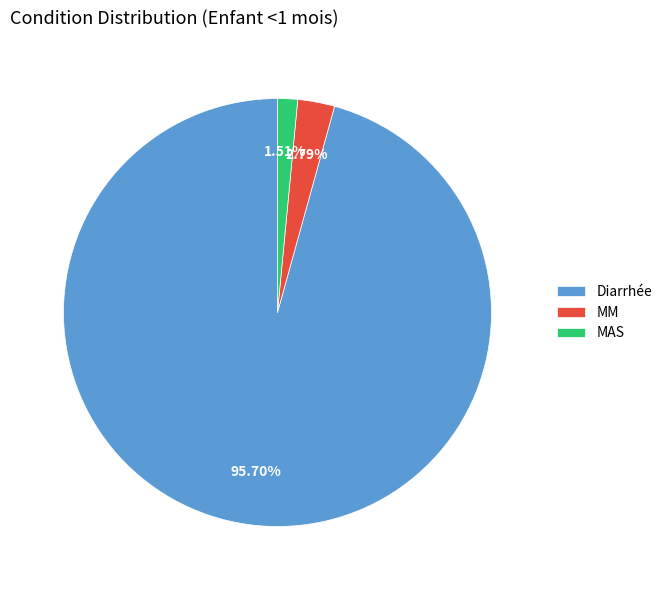

Count the number of slices in the pie.

3